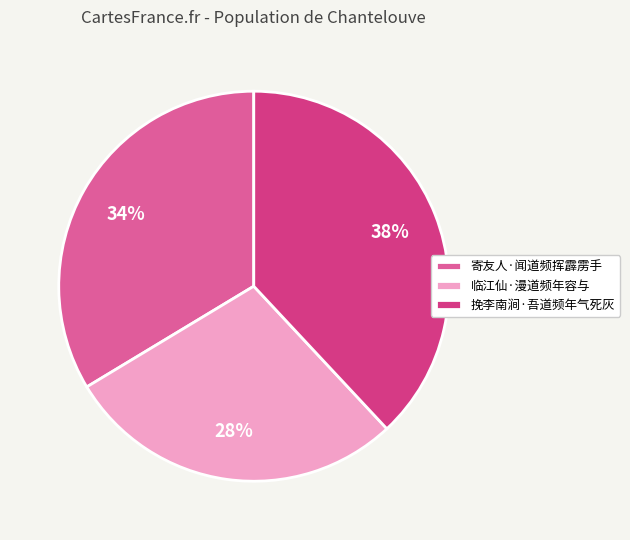

What percentage is the 挽李南涧·吾道频年气死灰 slice, to the nearest percent?

38%